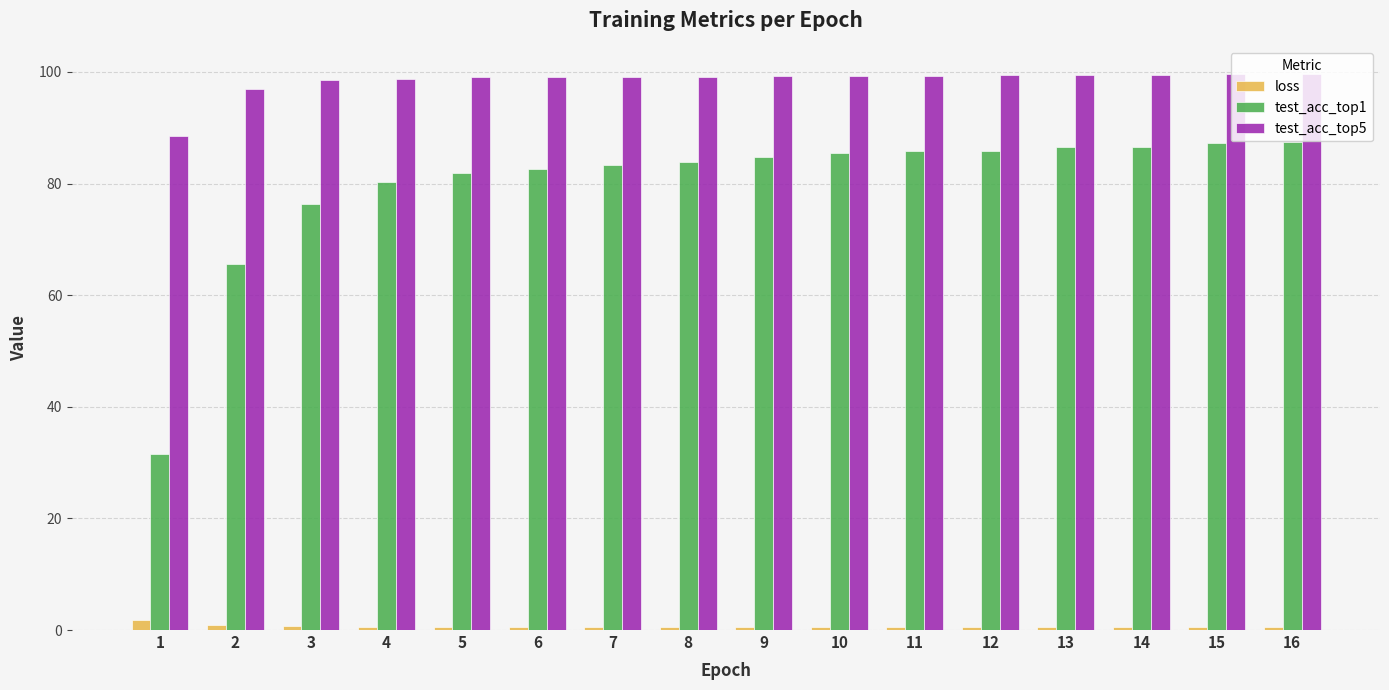

How many data points does each series have?

16